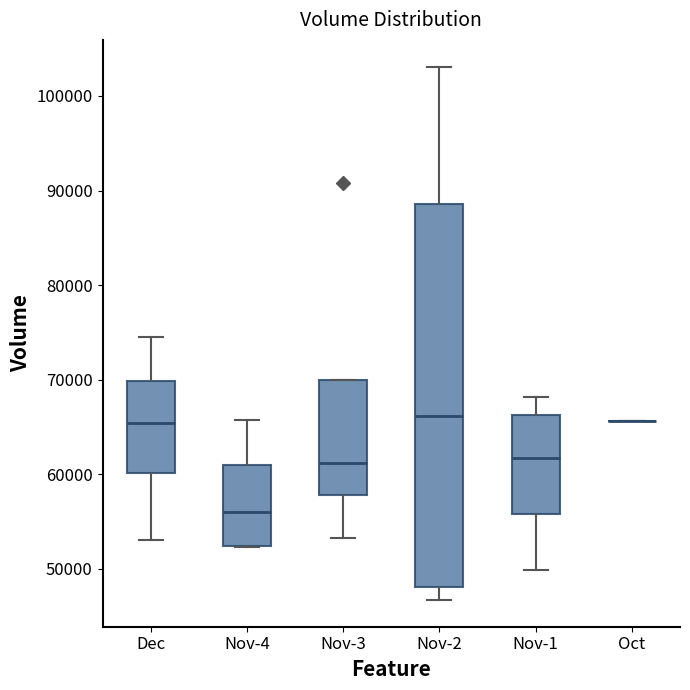

Reading left to right, read every box against the y-axis: the position of its median line, the range the box covers, and the ends of its whiskers. The values are not printed on the chart, so give them approximately, as read against the axis.

Dec: median 65000, box 60000 to 70000, whiskers 53000 to 75000
Nov-4: median 56000, box 52000 to 61000, whiskers 52000 to 66000
Nov-3: median 61000, box 58000 to 70000, whiskers 53000 to 70000
Nov-2: median 66000, box 48000 to 89000, whiskers 47000 to 103000
Nov-1: median 62000, box 56000 to 66000, whiskers 50000 to 68000
Oct: box collapsed to a line at 66000, whiskers 66000 to 66000